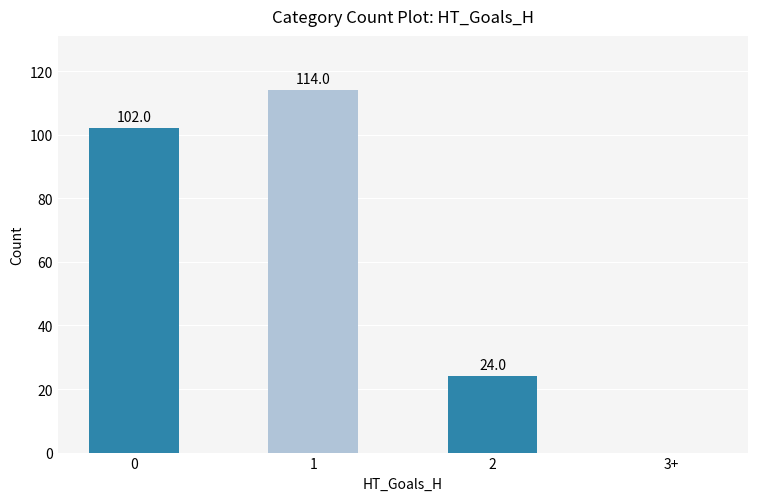

Which label corresponds to the largest value in the chart?

1